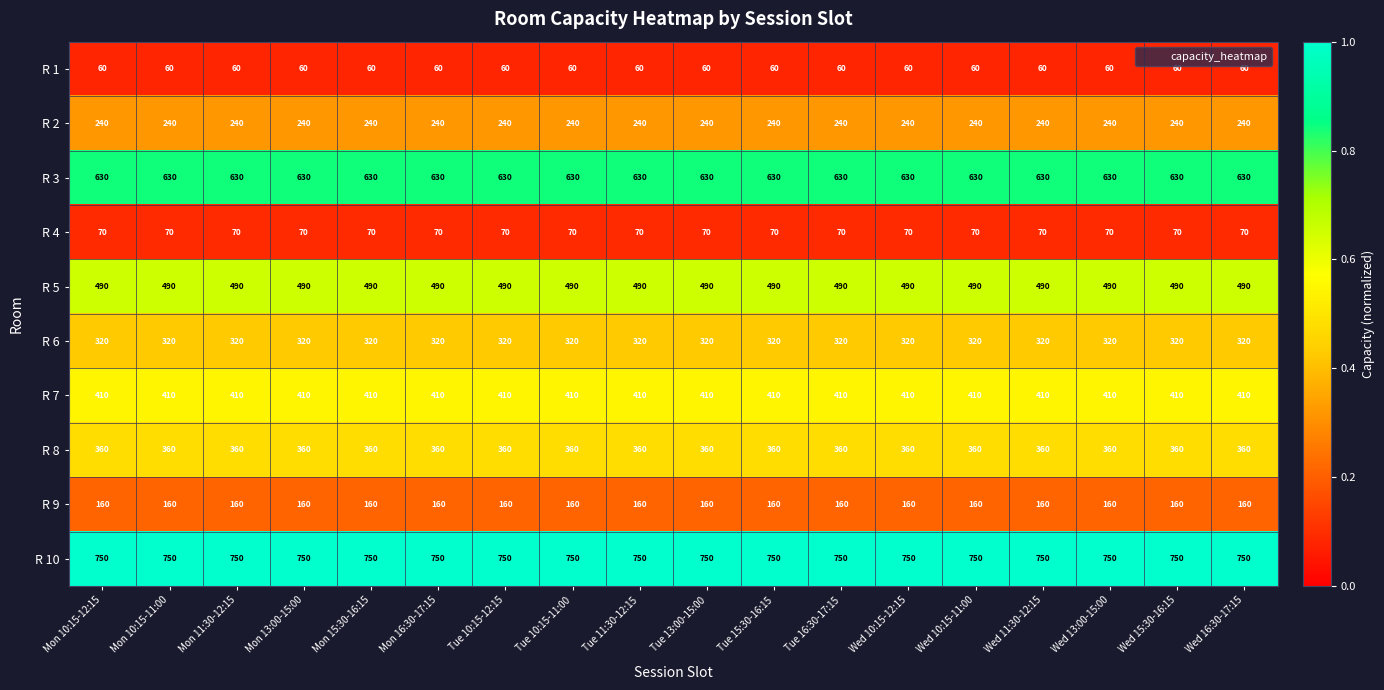

What is the minimum value for R 10?

750